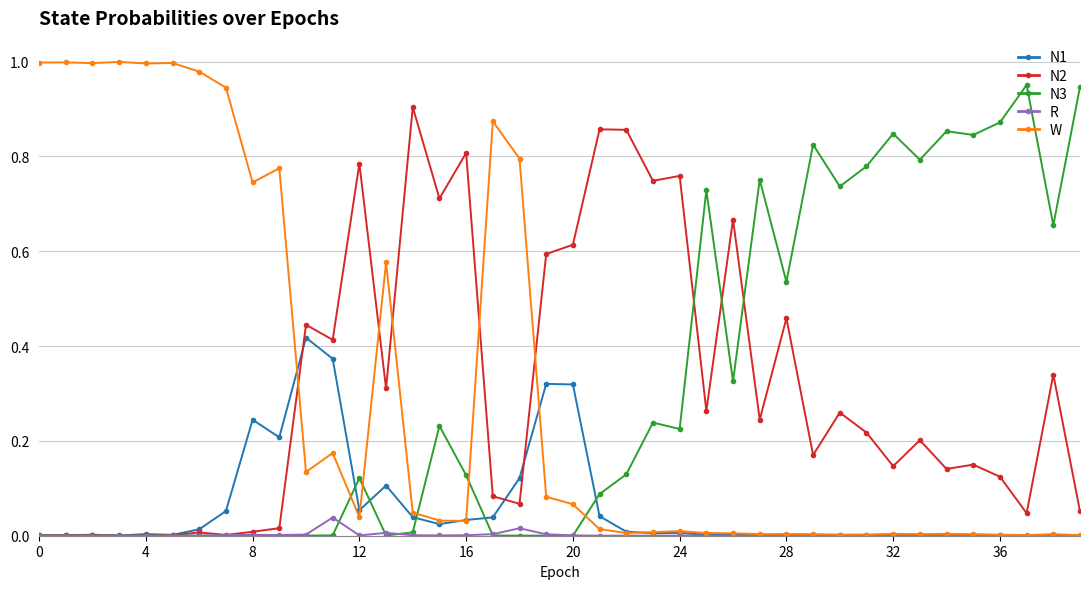

List the series in order of their peak value, highest first.

W, N3, N2, N1, R